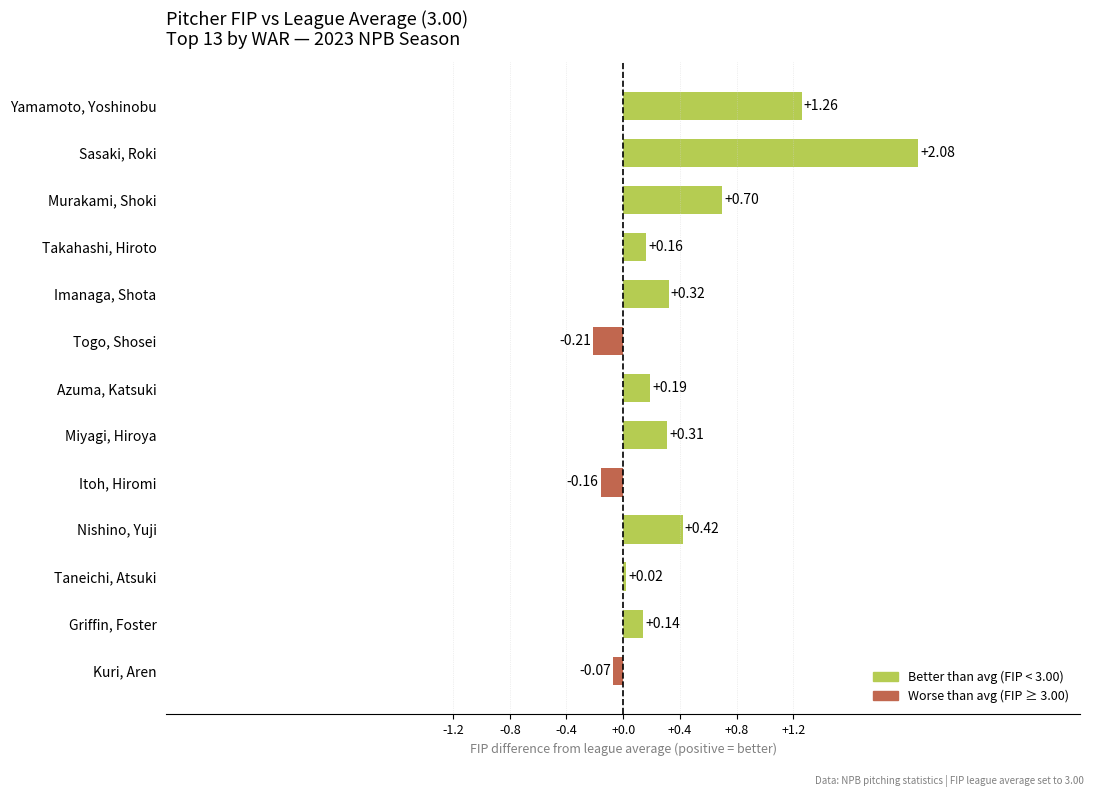

At which label is the value closest to 0?

Taneichi, Atsuki